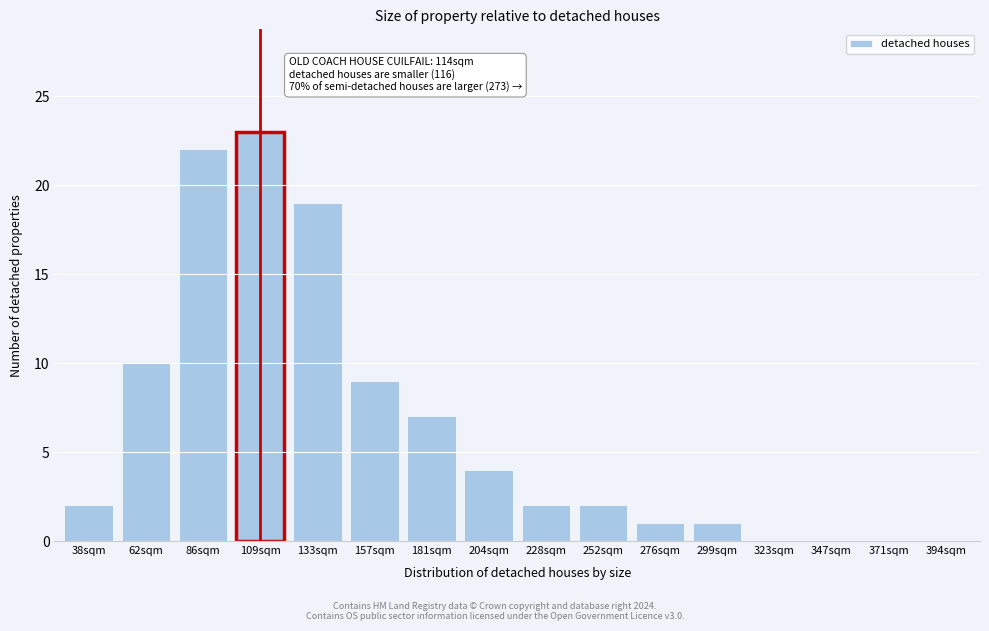

Reading right to left, what are all the values shown in this chart?

394sqm=0	371sqm=0	347sqm=0	323sqm=0	299sqm=1	276sqm=1	252sqm=2	228sqm=2	204sqm=4	181sqm=7	157sqm=9	133sqm=19	109sqm=23	86sqm=22	62sqm=10	38sqm=2